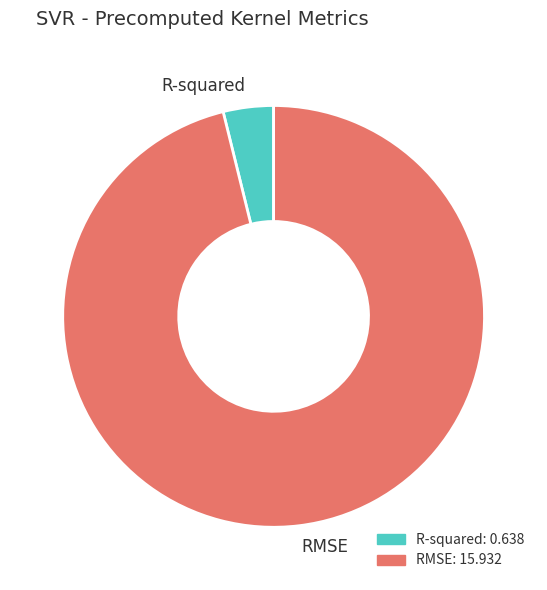

Rank the categories by value from lowest to highest.

R-squared, RMSE